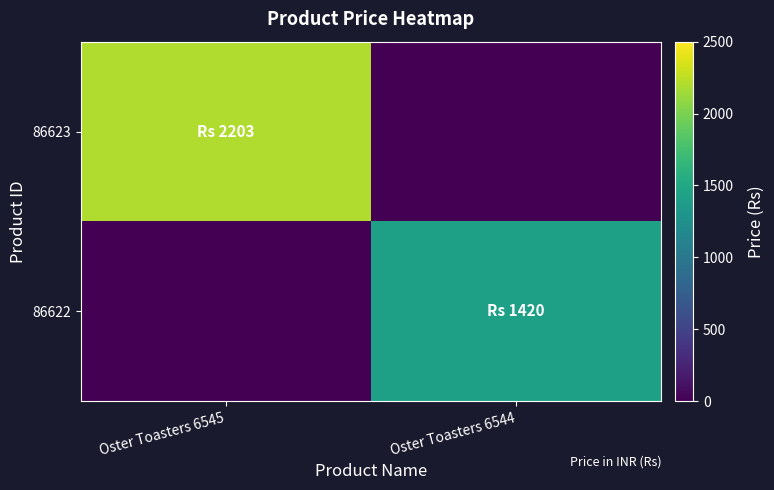

Rank the series at Oster Toasters 6544 from lowest to highest value.

86623, 86622